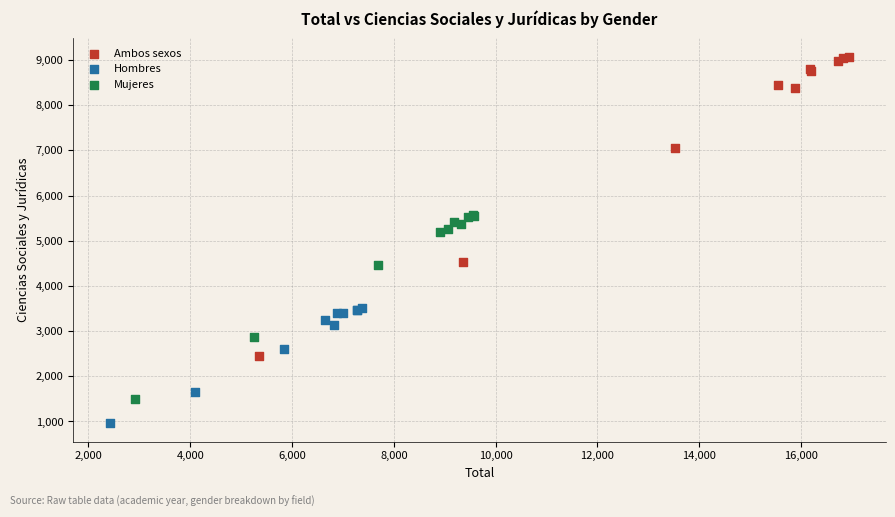

Which series contains the lowest Y value?

Hombres